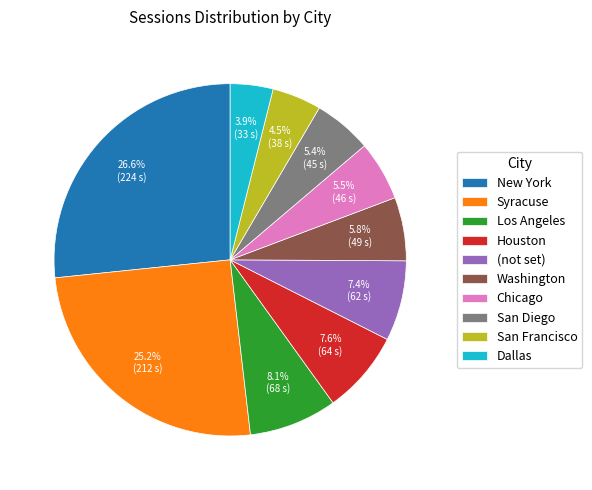

Is the sum of Houston and Washington greater than half?

No